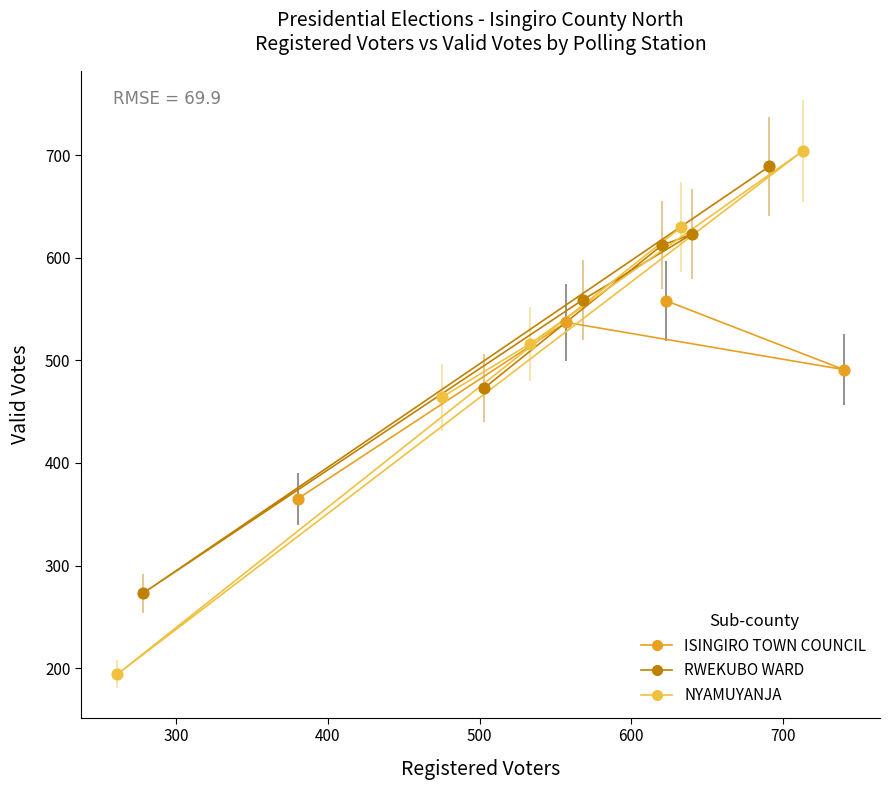

What are all the series names shown in the legend?

ISINGIRO TOWN COUNCIL, RWEKUBO WARD, NYAMUYANJA